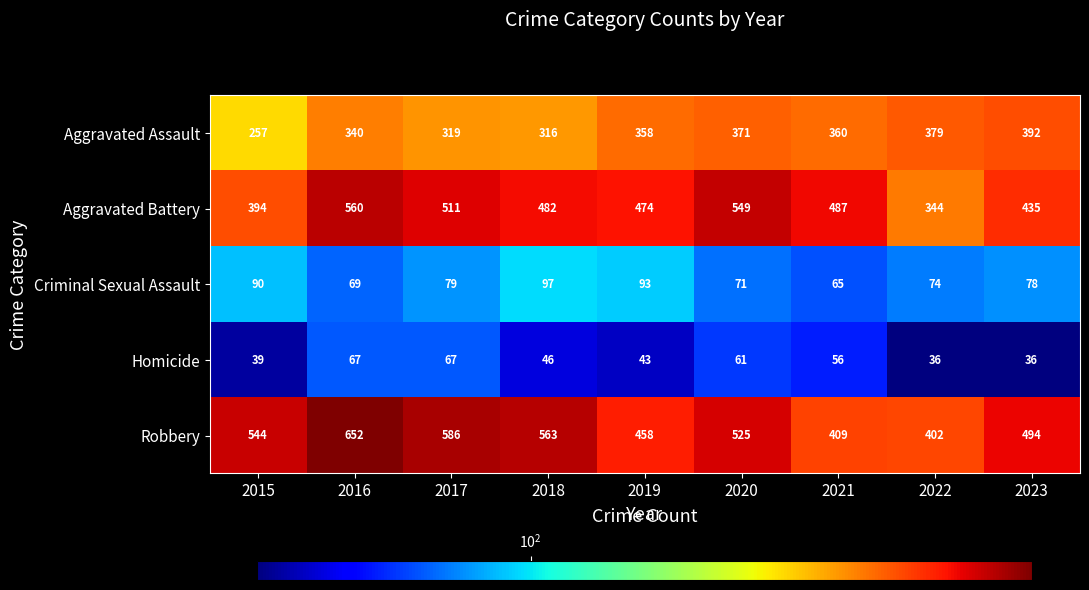

What is the difference between the highest and lowest values at 2016?

585